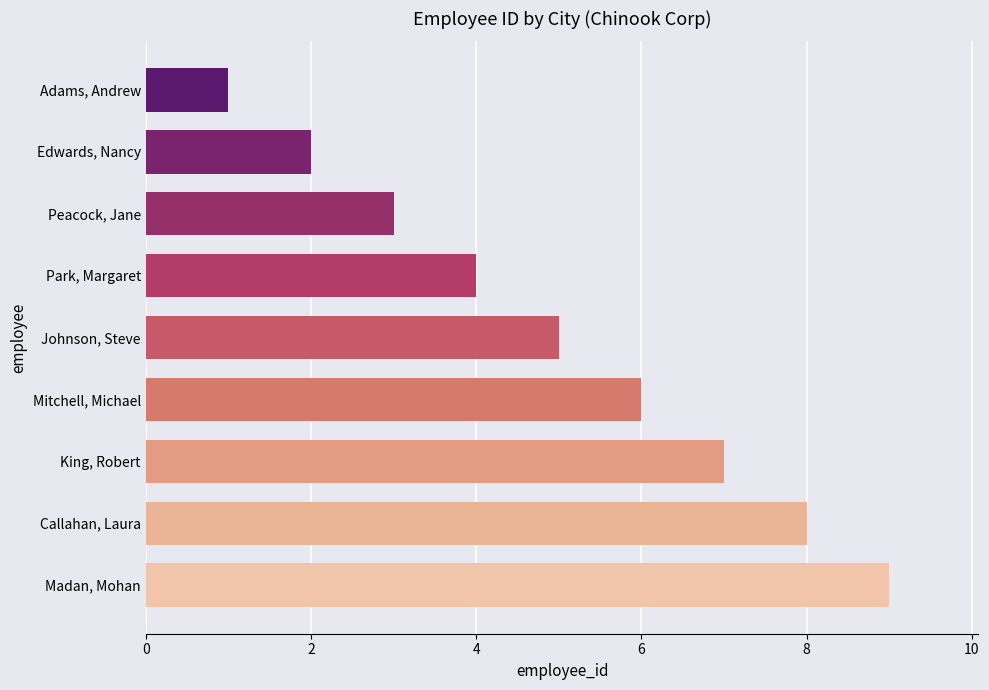

How many values are between 3 and 7?

5